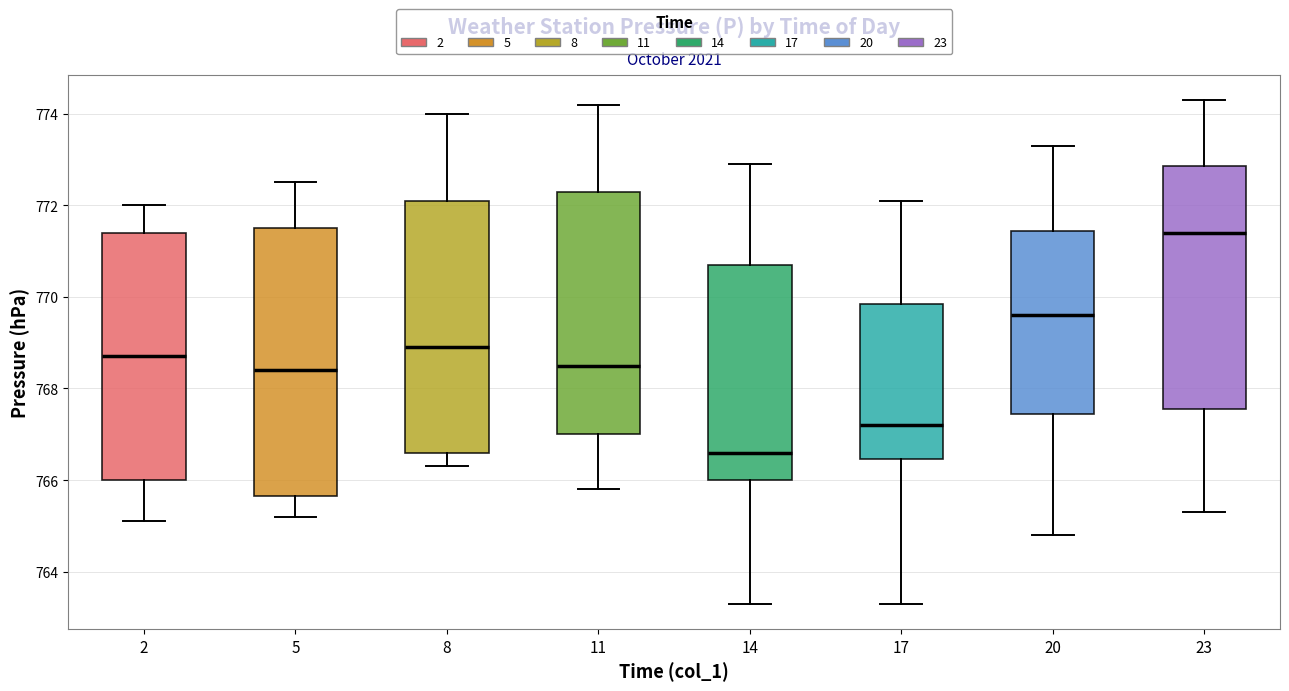

Reading left to right, read every box against the y-axis: the position of its median line, the range the box covers, and the ends of its whiskers. The values are not printed on the chart, so give them approximately, as read against the axis.

2: median 768.8, box 766.0 to 771.4, whiskers 765.2 to 772.0
5: median 768.4, box 765.6 to 771.6, whiskers 765.2 to 772.6
8: median 769.0, box 766.6 to 772.2, whiskers 766.4 to 774.0
11: median 768.6, box 767.0 to 772.4, whiskers 765.8 to 774.2
14: median 766.6, box 766.0 to 770.8, whiskers 763.4 to 773.0
17: median 767.2, box 766.4 to 769.8, whiskers 763.4 to 772.2
20: median 769.6, box 767.4 to 771.4, whiskers 764.8 to 773.4
23: median 771.4, box 767.6 to 772.8, whiskers 765.4 to 774.4